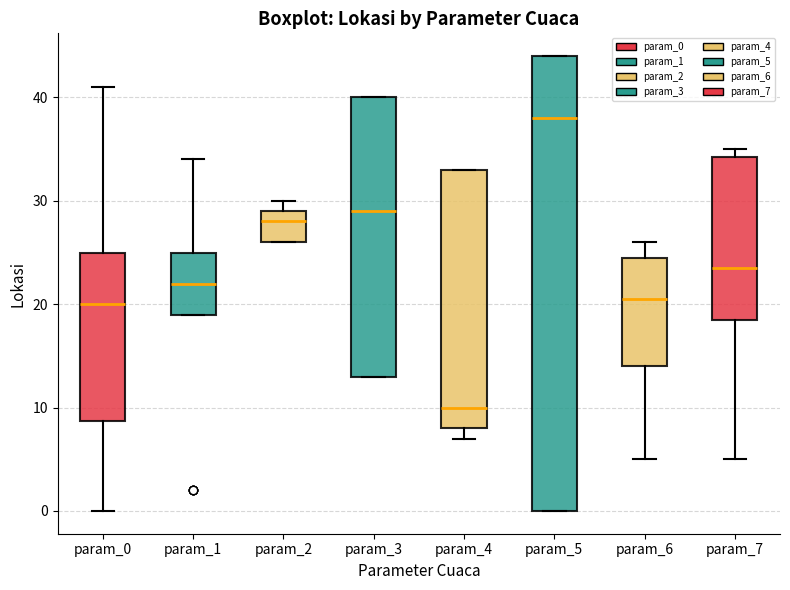

Reading left to right, transcribe this box plot: for each box, give where its median line is, the range the box spans, and where its two whiskers end, as read against the y-axis. The values are not printed on the chart, so give them approximately, as read against the axis.

param_0: median 20, box 9 to 25, whiskers 0 to 41
param_1: median 22, box 19 to 25, whiskers 19 to 34
param_2: median 28, box 26 to 29, whiskers 26 to 30
param_3: median 29, box 13 to 40, whiskers 13 to 40
param_4: median 10, box 8 to 33, whiskers 7 to 33
param_5: median 38, box 0 to 44, whiskers 0 to 44
param_6: median 21, box 14 to 25, whiskers 5 to 26
param_7: median 24, box 19 to 34, whiskers 5 to 35